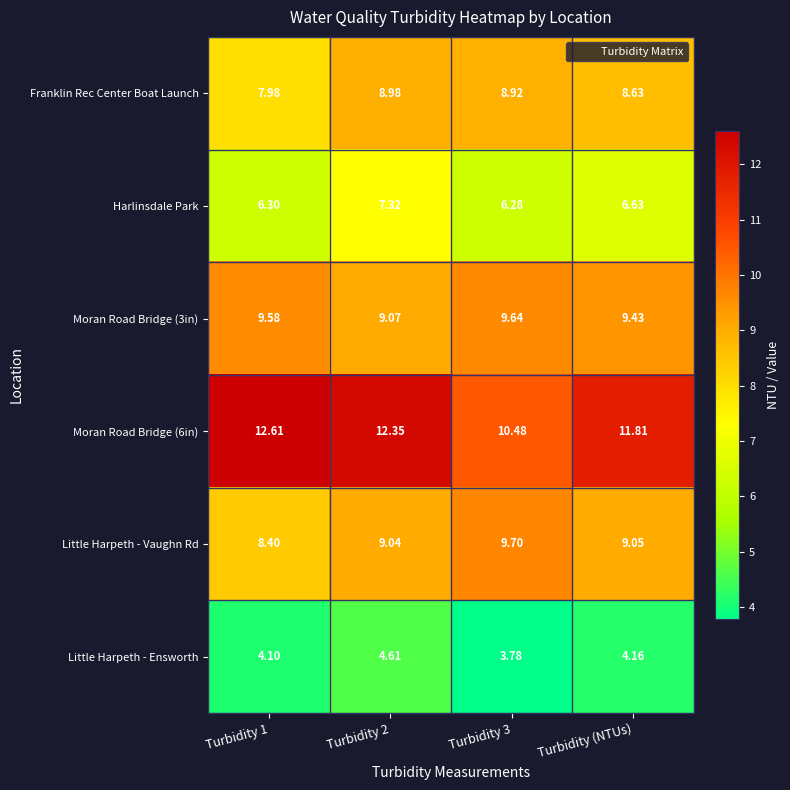

Is the value of Moran Road Bridge (3in) at Turbidity 3 greater than the value of Little Harpeth - Ensworth at Turbidity (NTUs)?

Yes